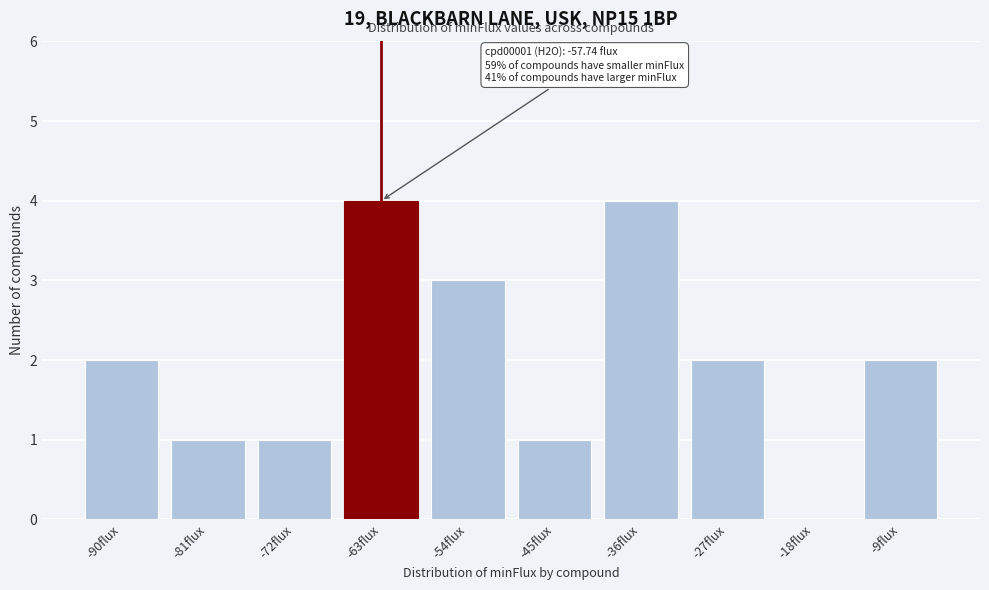

Reading left to right, what are all the values shown in this chart?

-90flux=2	-81flux=1	-72flux=1	-63flux=4	-54flux=3	-45flux=1	-36flux=4	-27flux=2	-18flux=0	-9flux=2